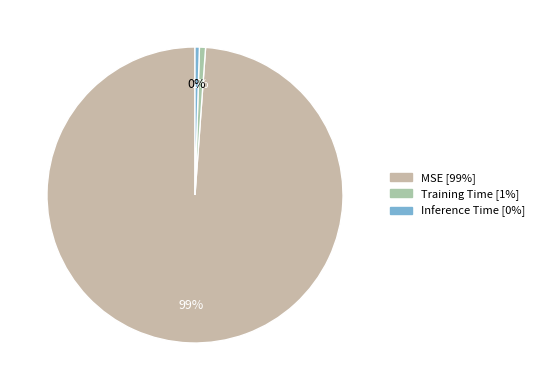

How many slices are in this pie chart?

3